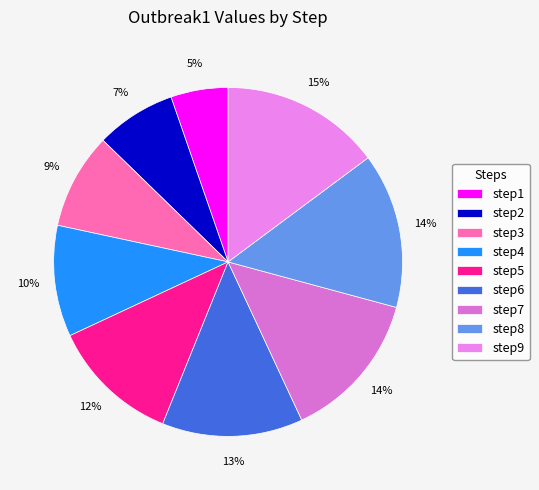

Which slice is the largest?

step9